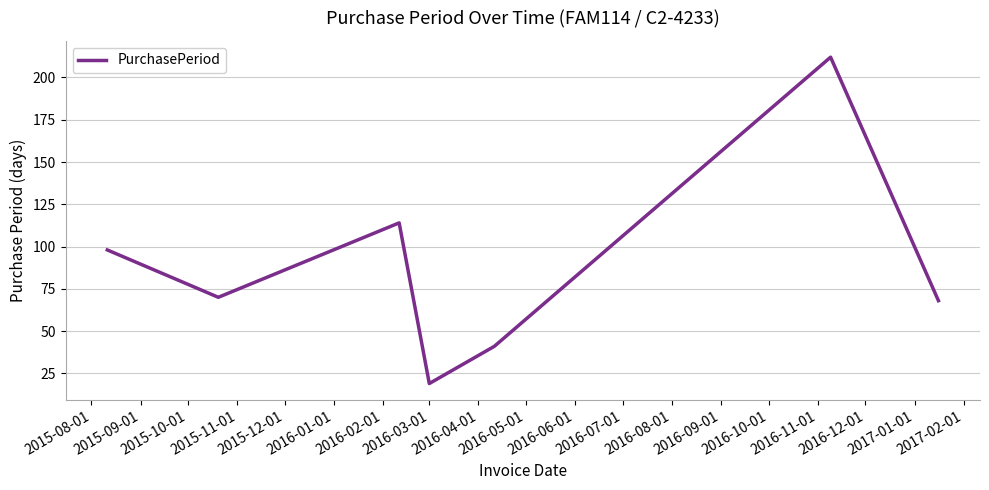

What is the difference between the second highest and second lowest values?

73